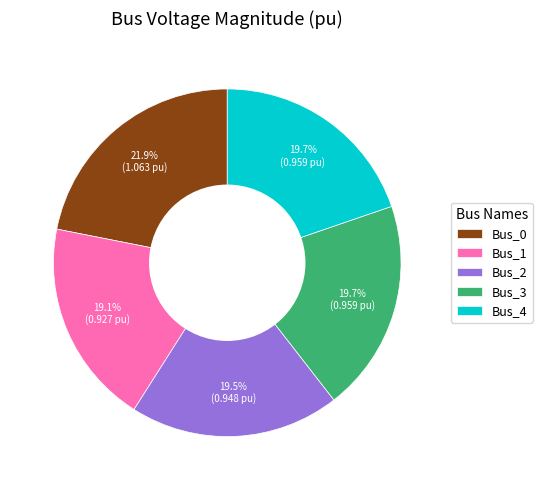

Count the number of slices in the pie.

5